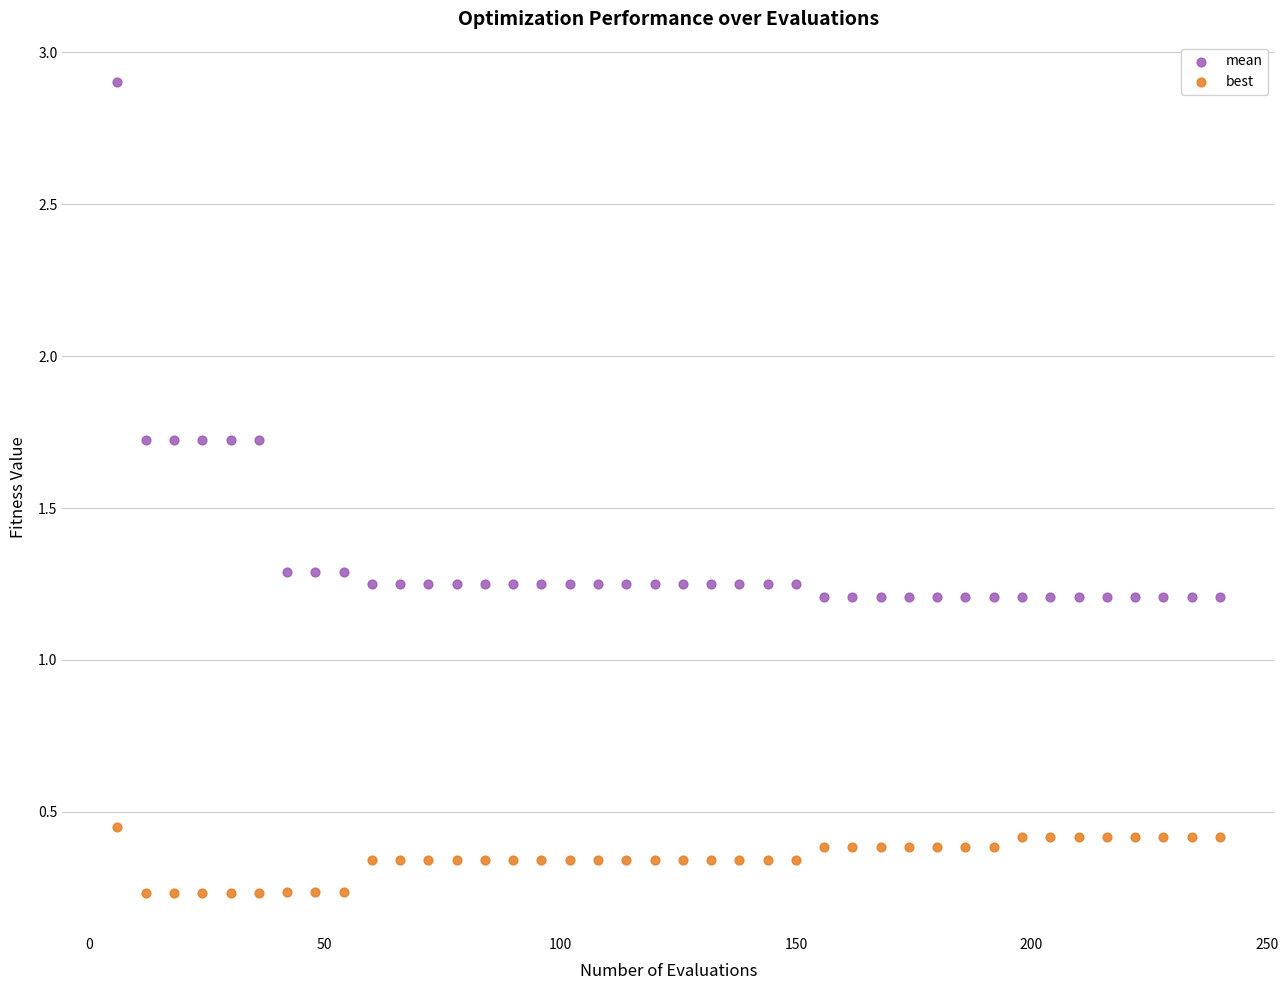

Which series reaches the maximum Y coordinate?

mean